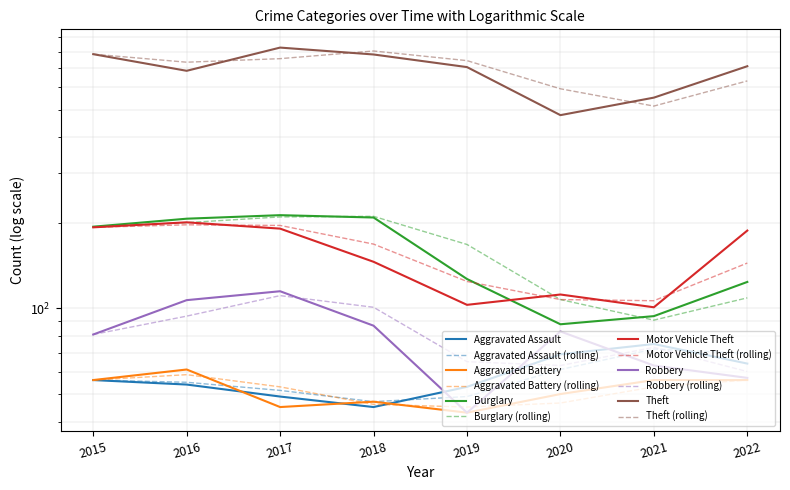

Is it true that Motor Vehicle Theft equals 267 at 2016?

False